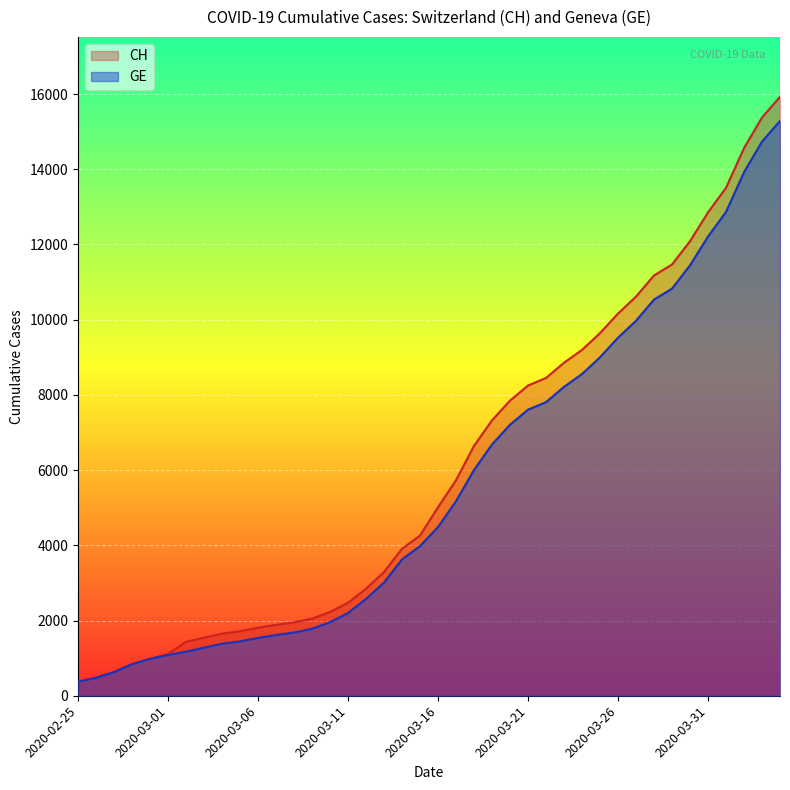

What is the label of the 1st point from the right?

2020-04-04